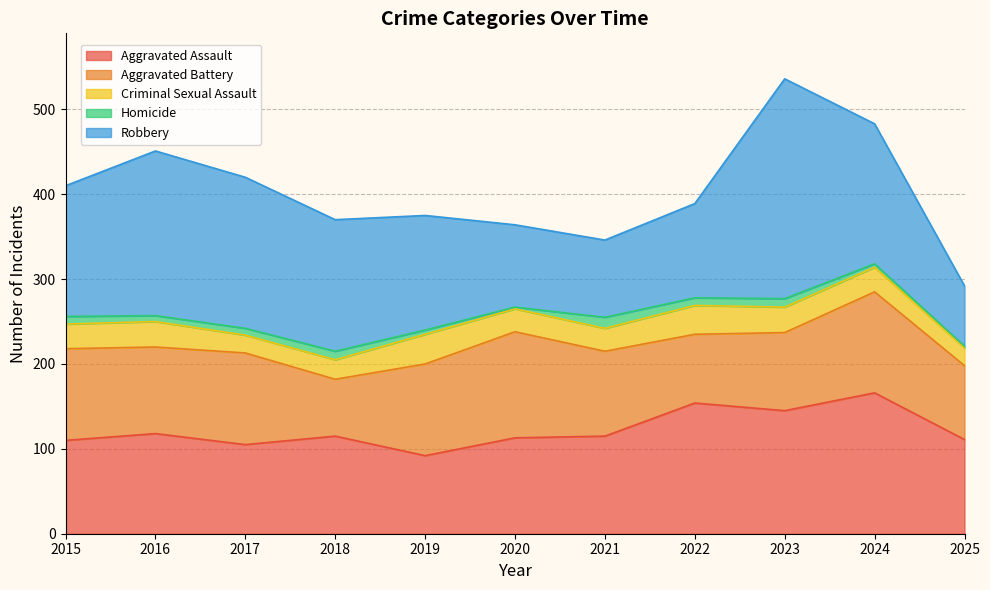

What is the total value across all series at 2023?

536